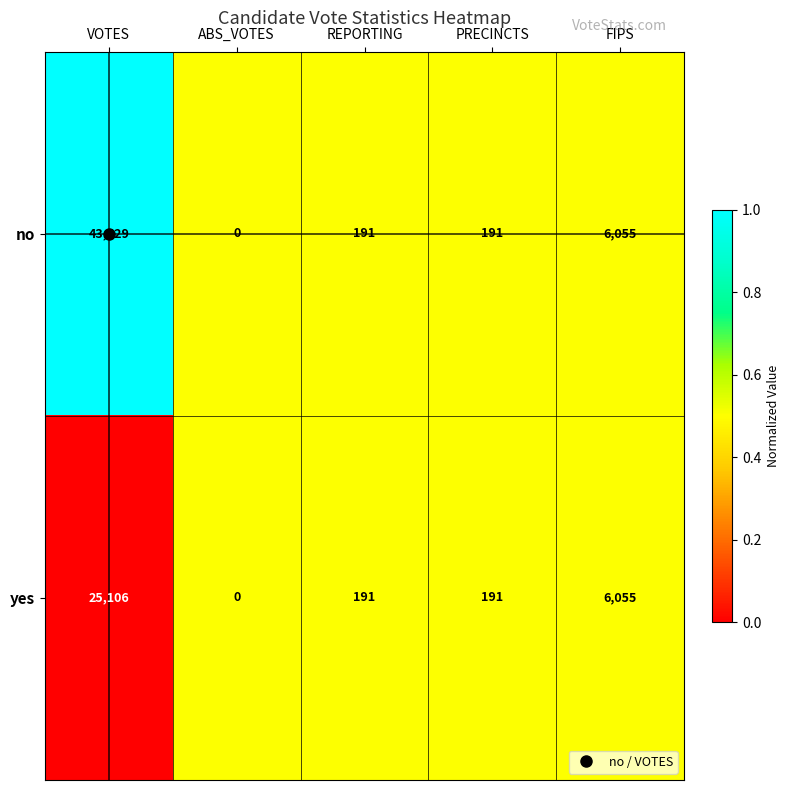

How many categories are shown in the chart?

5